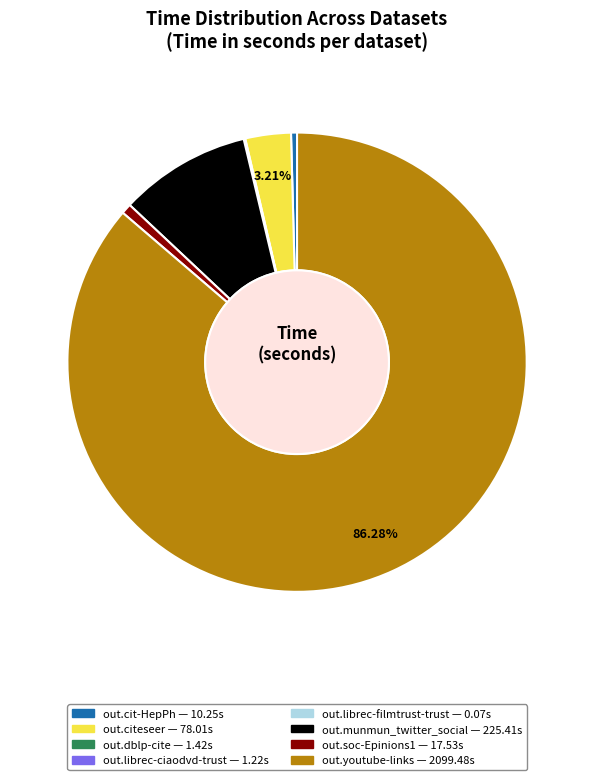

True or false: out.youtube-links accounts for 94% of the total.

False